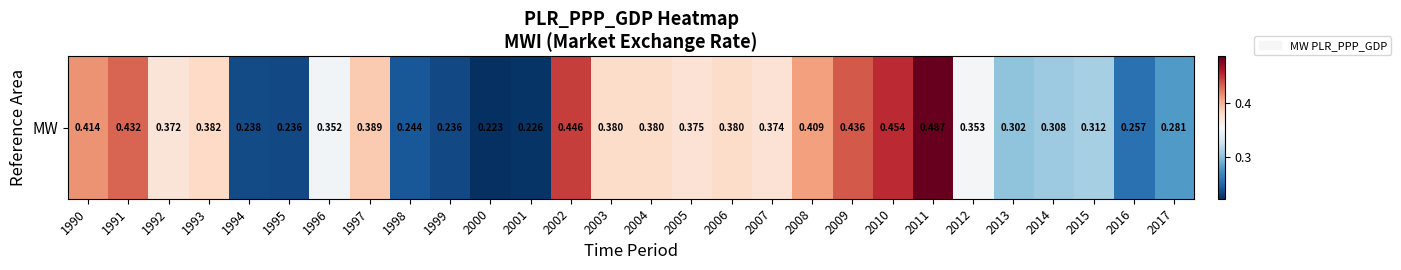

List the labels in order of value, smallest first.

2000, 2001, 1995, 1999, 1994, 1998, 2016, 2017, 2013, 2014, 2015, 1996, 2012, 1992, 2007, 2005, 2006, 2003, 2004, 1993, 1997, 2008, 1990, 1991, 2009, 2002, 2010, 2011